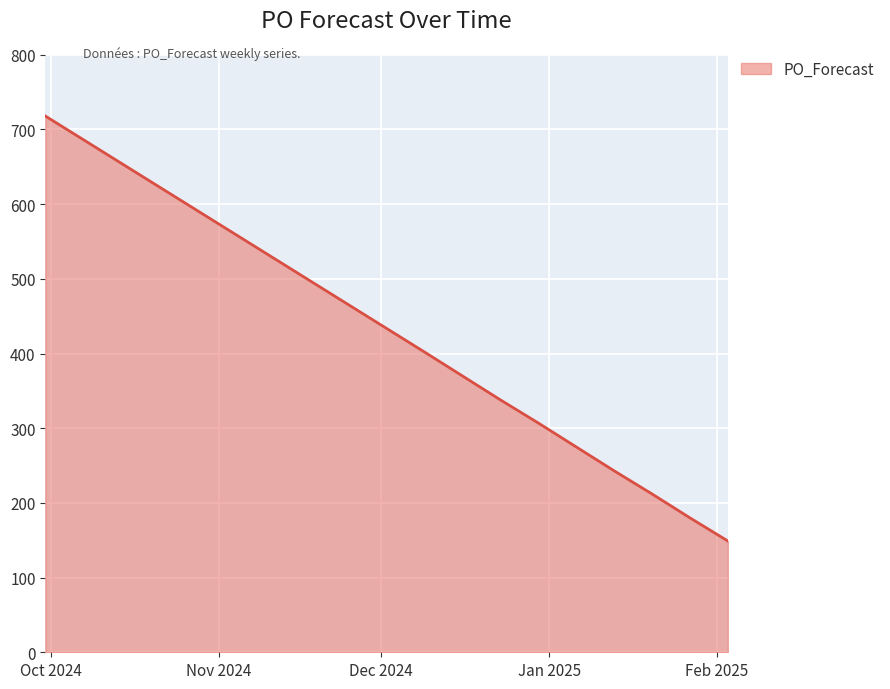

What is the difference between the maximum and minimum values?

569